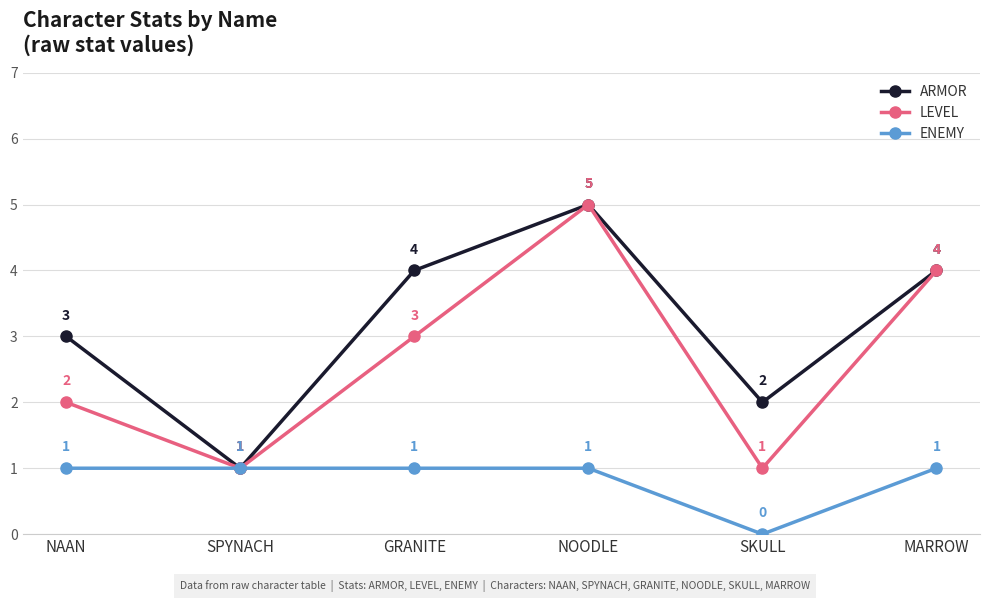

Does the chart have visible grid lines?

Yes